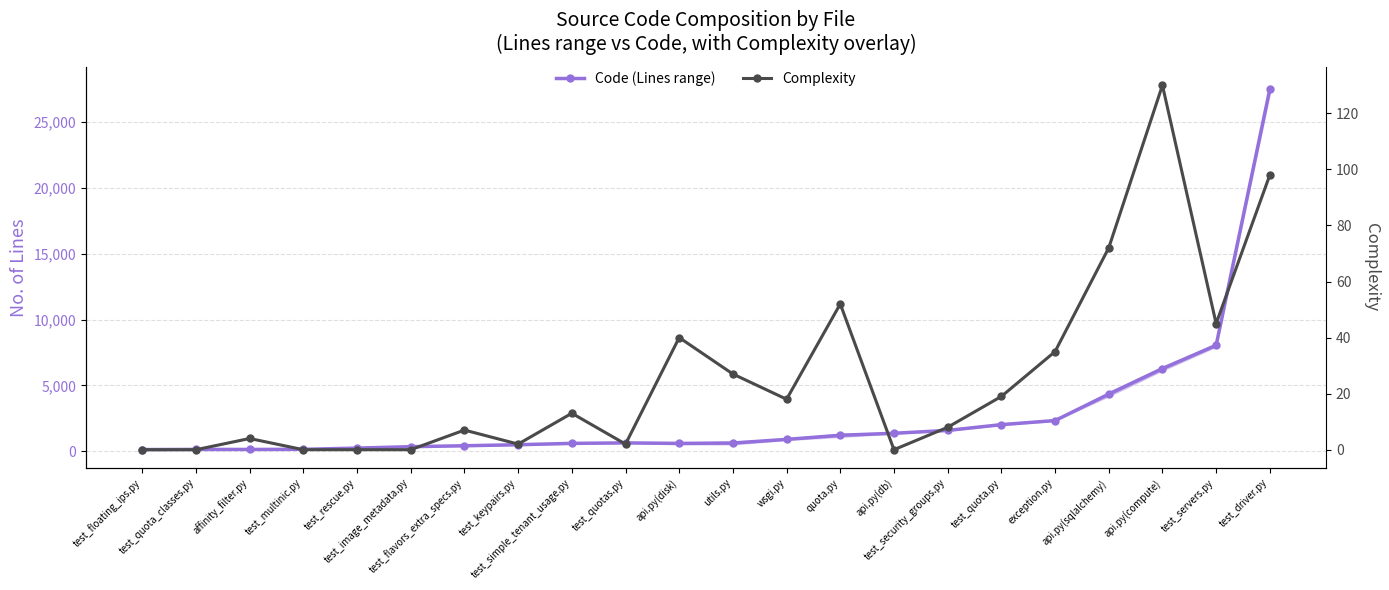

Which series has the largest total across all categories?

Code (Lines range)